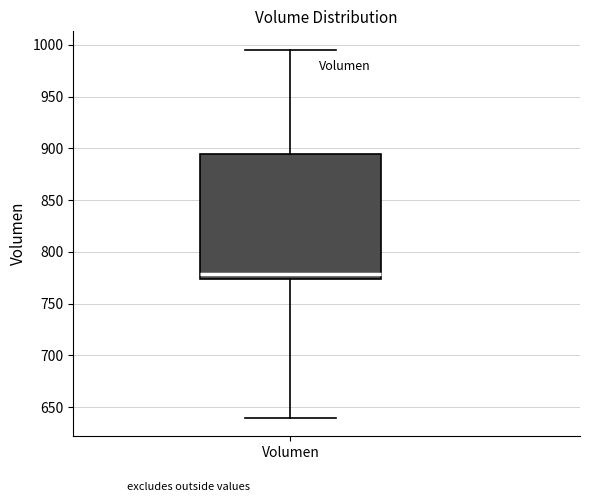

Where is the upper edge of the box for Volumen on the y-axis? The values are not printed on the chart, so give them approximately, as read against the axis.

895